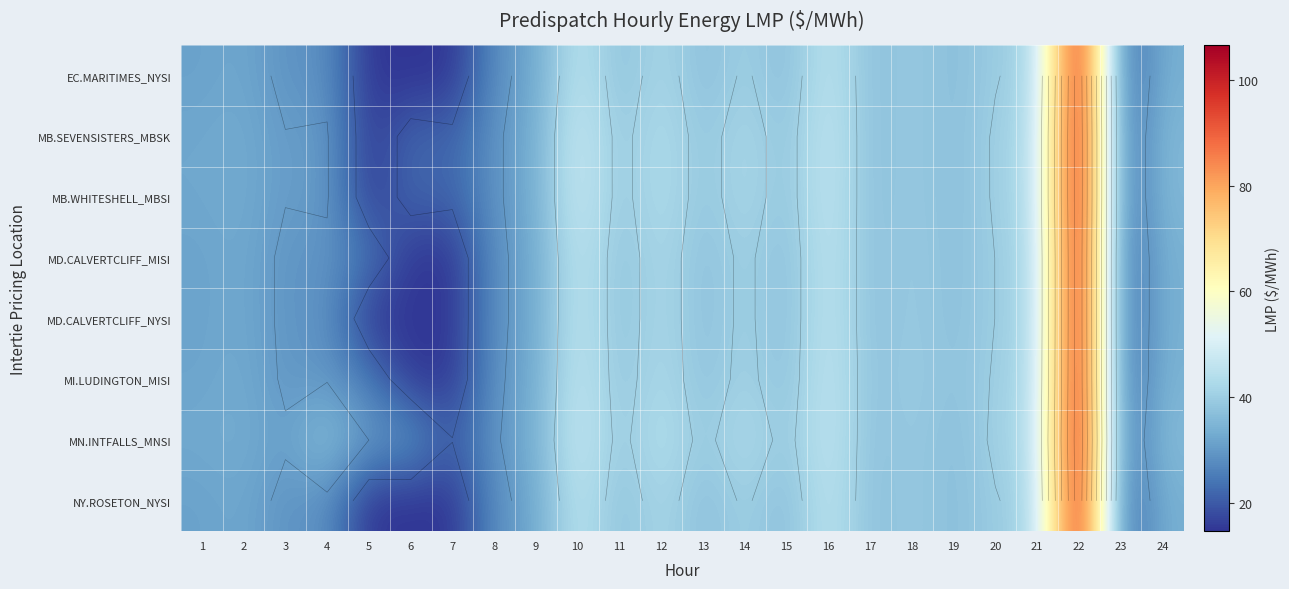

Is the value of MD.CALVERTCLIFF_NYSI at 6 greater than the value of MD.CALVERTCLIFF_MISI at 24?

No